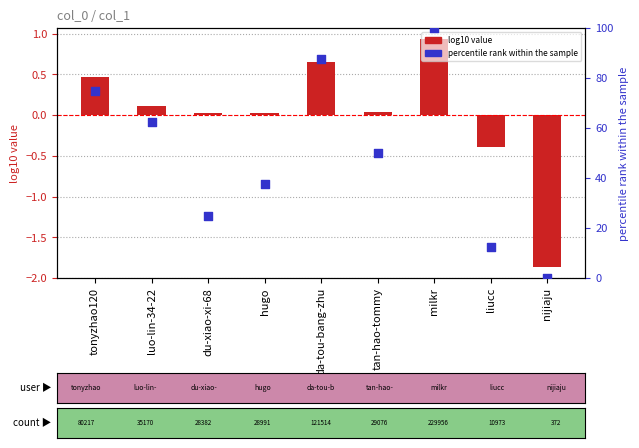

Which series reaches the maximum Y coordinate?

percentile rank within the sample